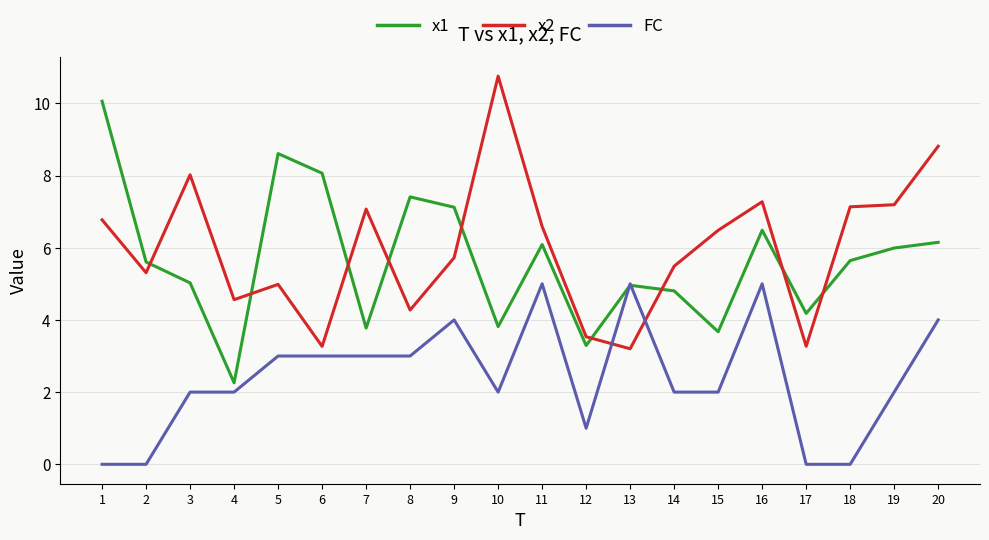

List the series in order of their peak value, lowest first.

FC, x1, x2